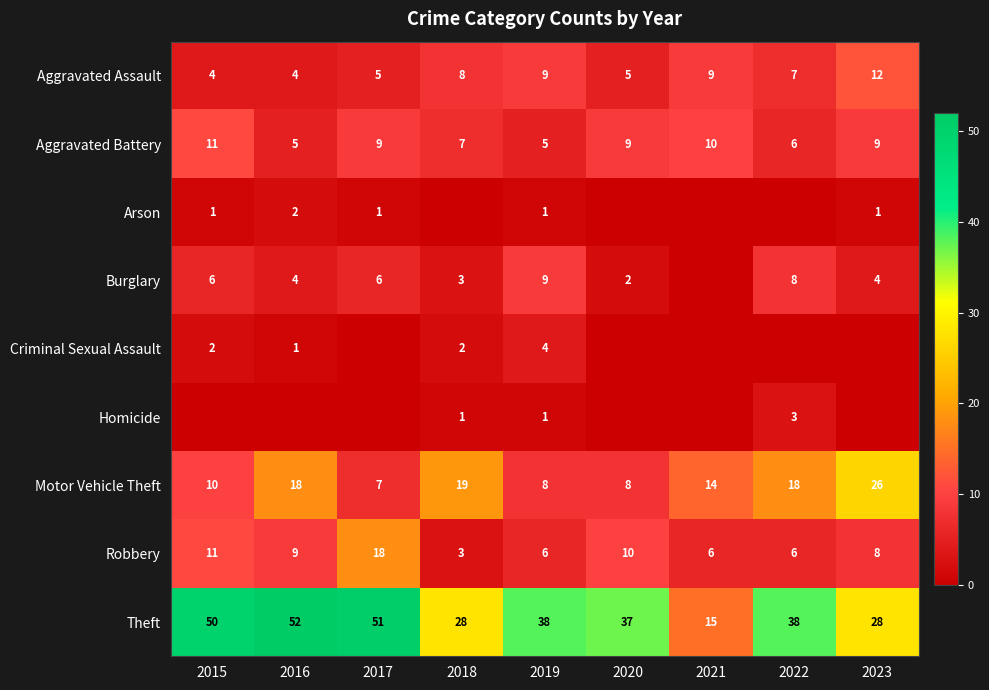

At which label does Theft reach its minimum?

2021